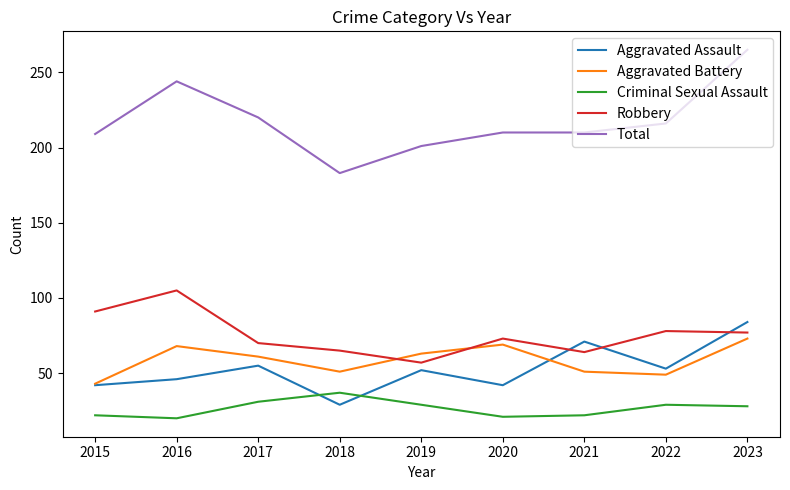

Which series ends up on top after the final intersection of Criminal Sexual Assault and Aggravated Assault?

Aggravated Assault